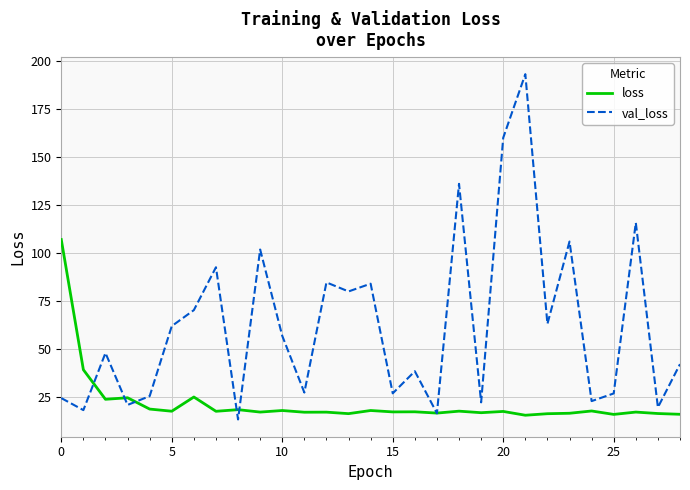

How many lines are shown in the chart?

2